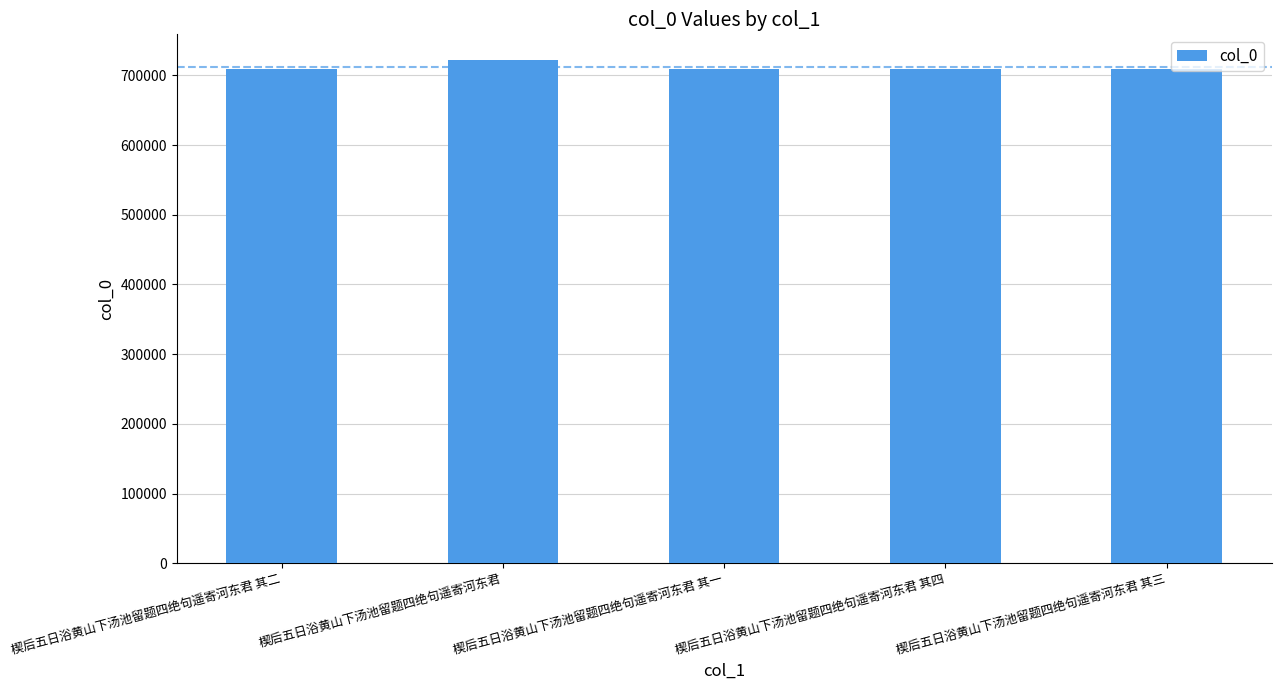

Approximately how many times larger is the value at 楔后五日浴黄山下汤池留题四绝句遥寄河东君 其二 compared to 楔后五日浴黄山下汤池留题四绝句遥寄河东君?

1.0